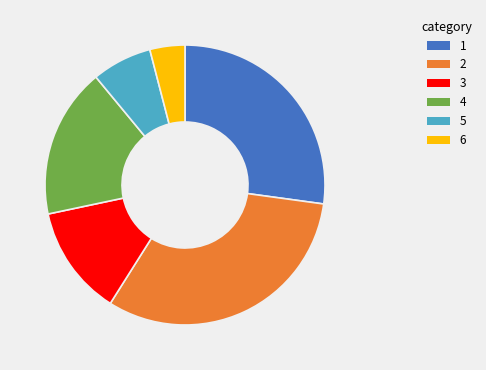

Is there a majority slice in this chart?

No